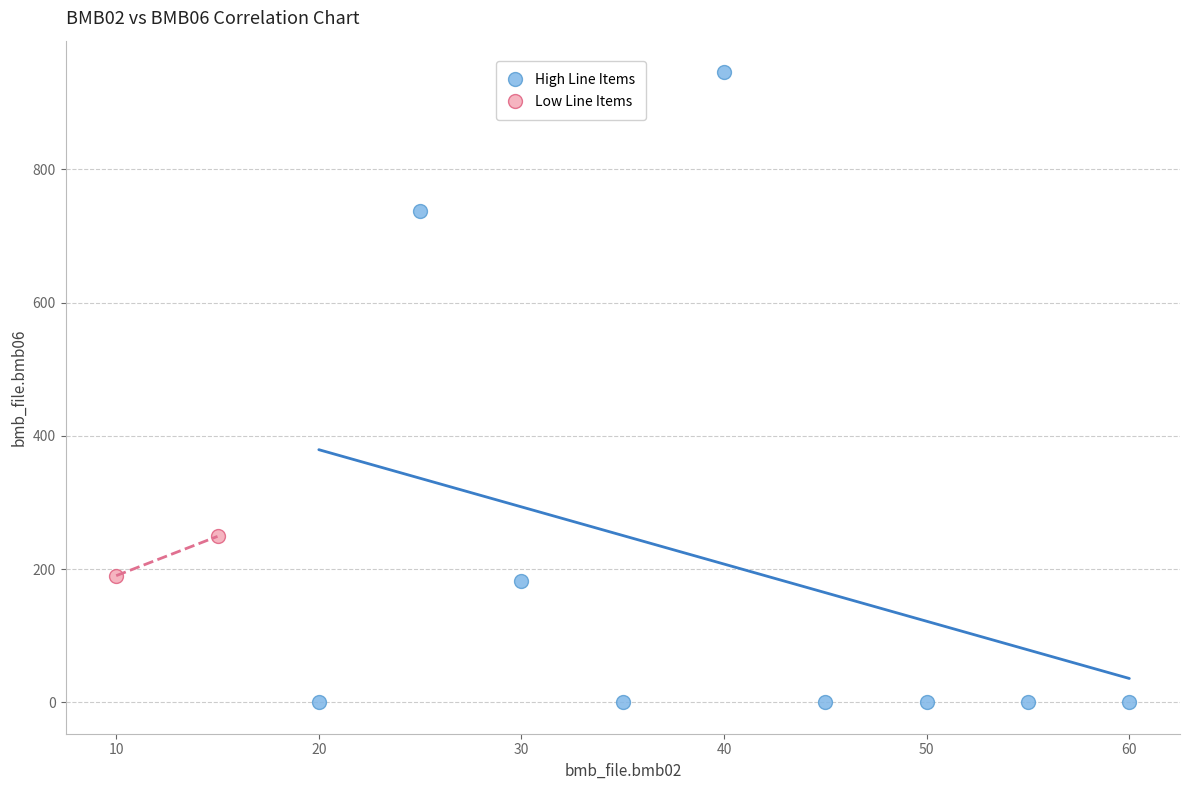

What are all the series names shown in the legend?

High Line Items, Low Line Items